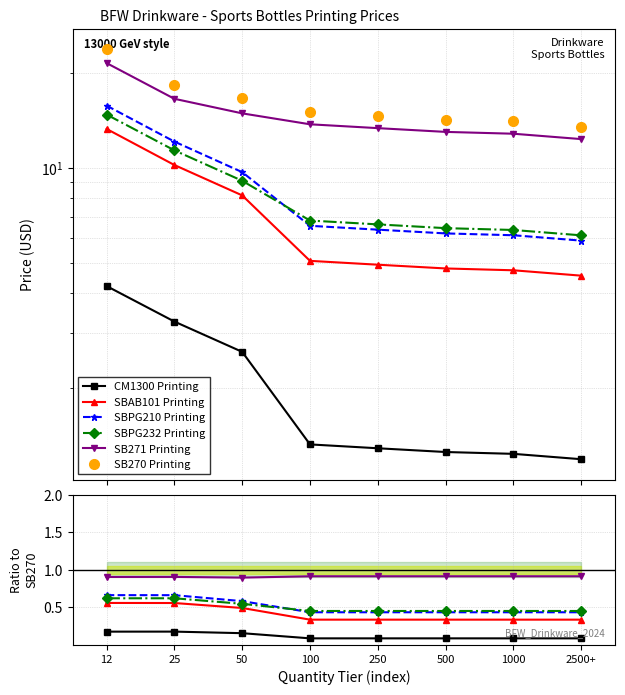

Between 50 and 2500+, which series saw the biggest shift?

SB270 Printing